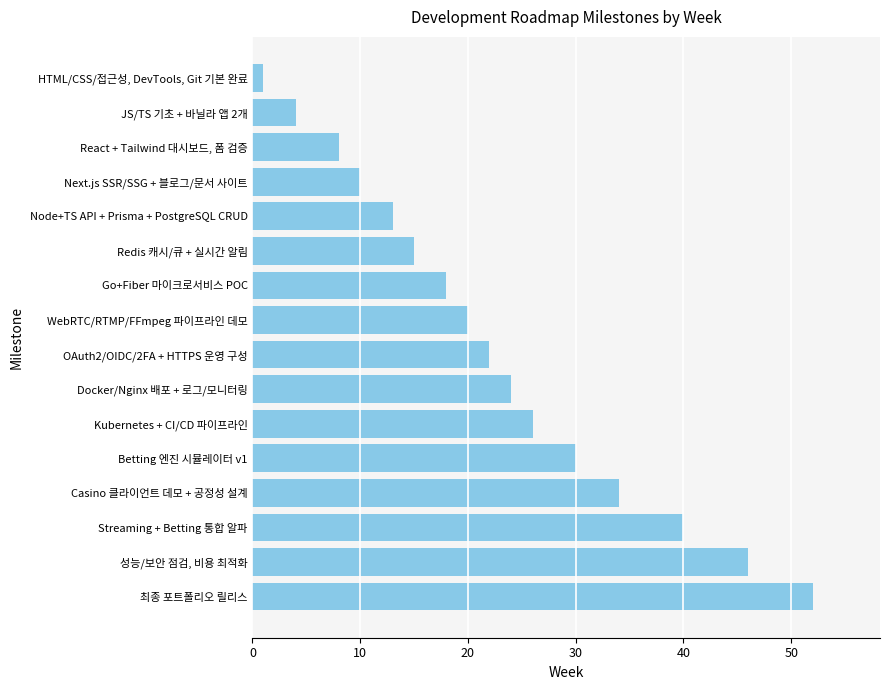

List the labels in order of value, largest first.

최종 포트폴리오 릴리스, 성능/보안 점검, 비용 최적화, Streaming + Betting 통합 알파, Casino 클라이언트 데모 + 공정성 설계, Betting 엔진 시뮬레이터 v1, Kubernetes + CI/CD 파이프라인, Docker/Nginx 배포 + 로그/모니터링, OAuth2/OIDC/2FA + HTTPS 운영 구성, WebRTC/RTMP/FFmpeg 파이프라인 데모, Go+Fiber 마이크로서비스 POC, Redis 캐시/큐 + 실시간 알림, Node+TS API + Prisma + PostgreSQL CRUD, Next.js SSR/SSG + 블로그/문서 사이트, React + Tailwind 대시보드, 폼 검증, JS/TS 기초 + 바닐라 앱 2개, HTML/CSS/접근성, DevTools, Git 기본 완료